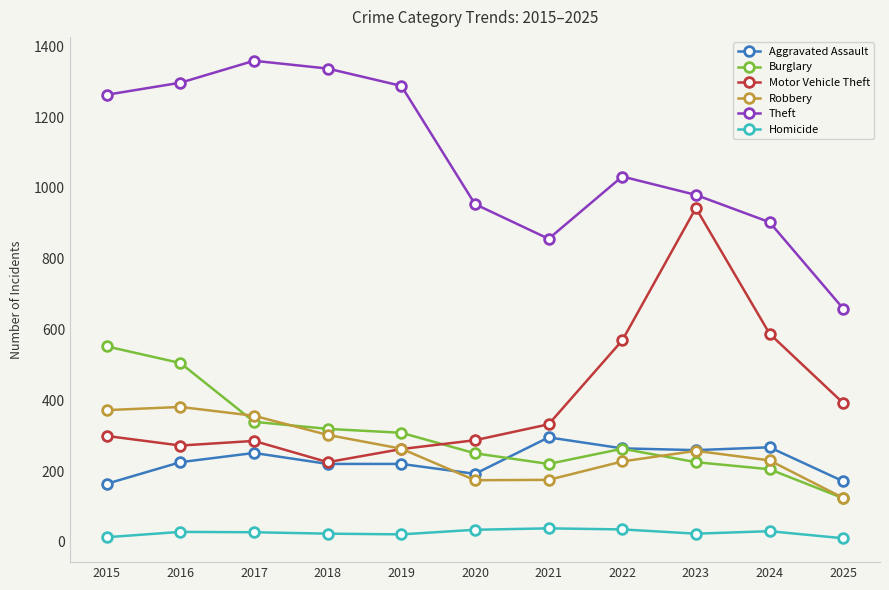

How many lines are shown in the chart?

6